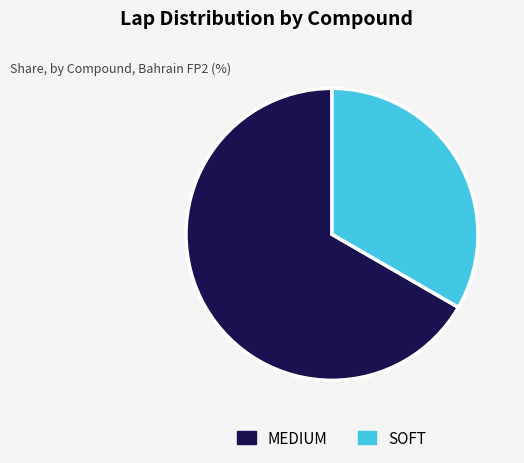

The SOFT slice represents 33% of the pie. True or false?

True